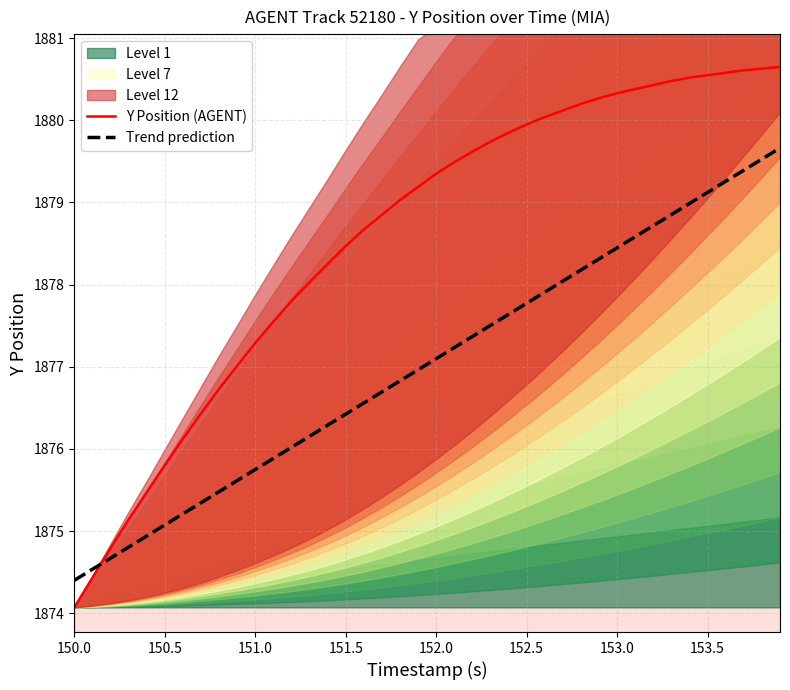

What is the highest value of the Y Position (AGENT) series?

1880.7